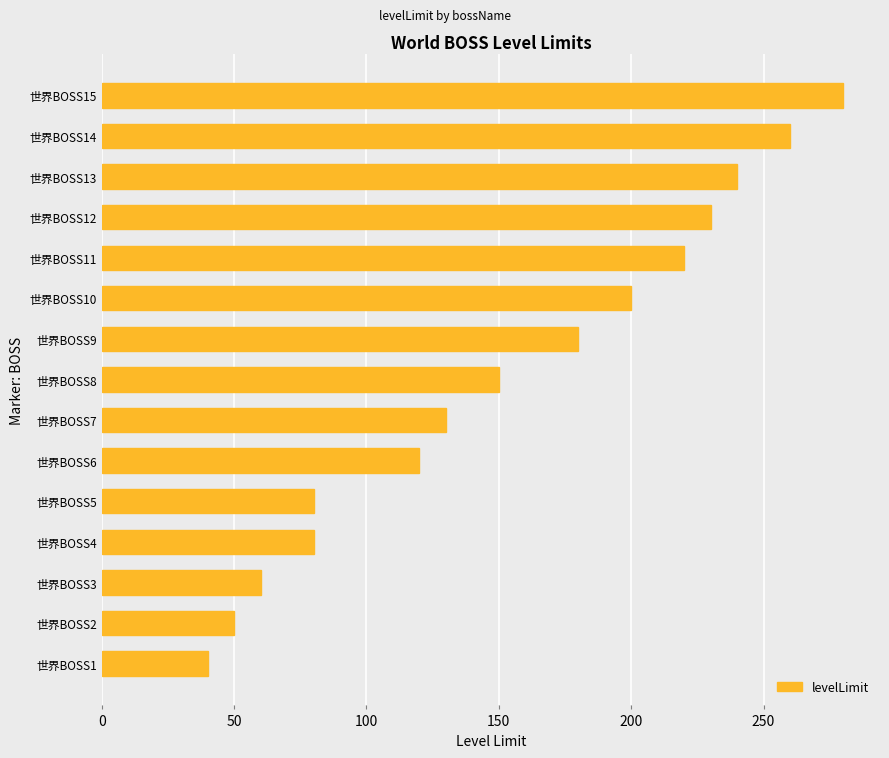

Where is the data nearest to the value 160?

世界BOSS8